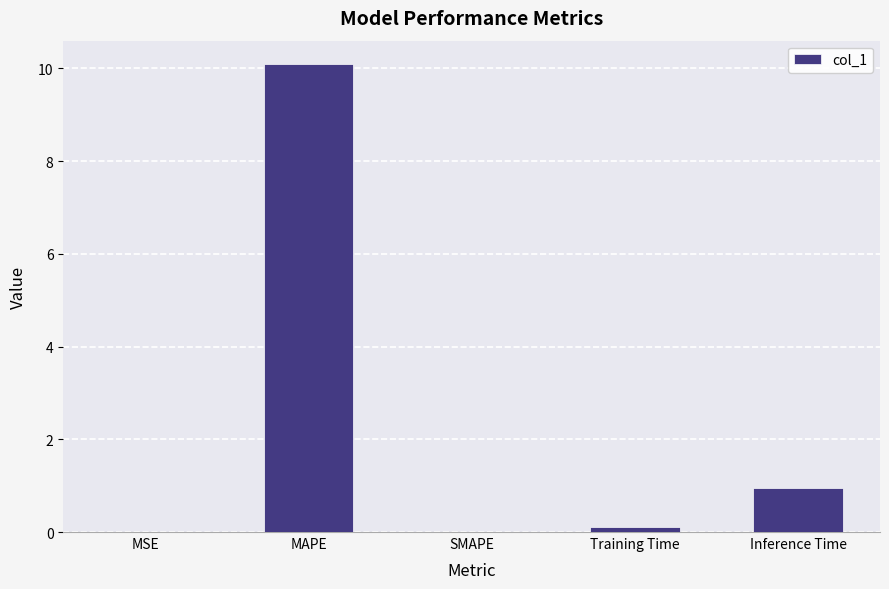

What is the sum of all values?

11.2